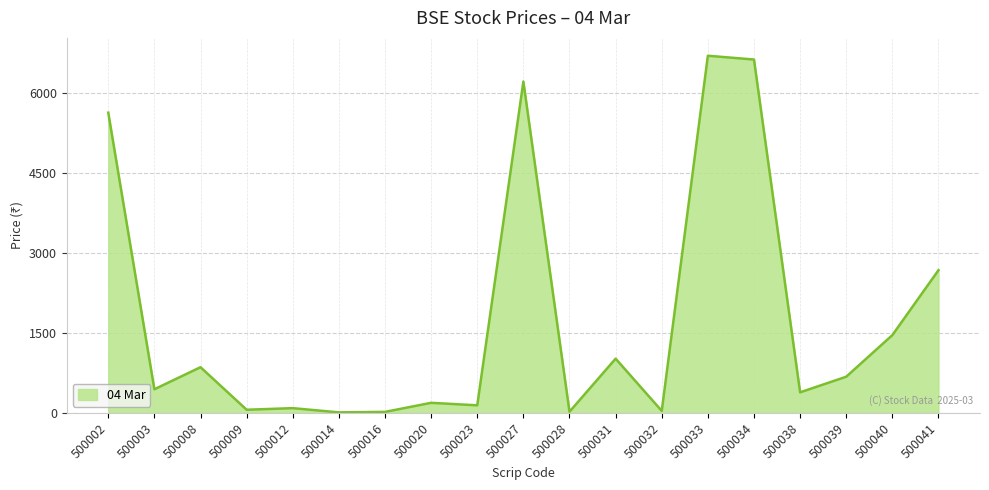

What is the ratio of the value at 500002 to the value at 500008?

6.6